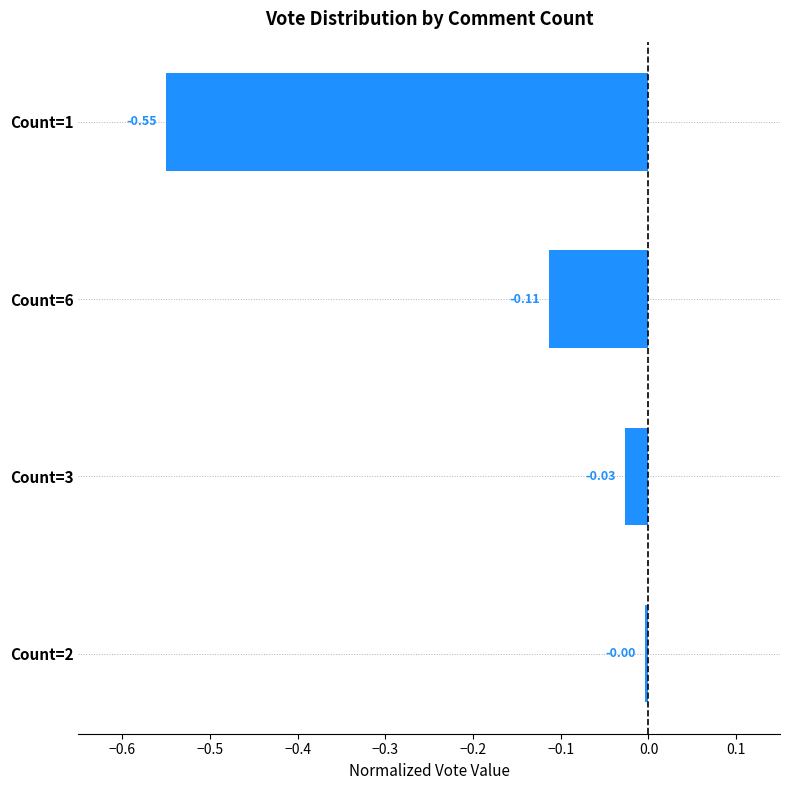

List the labels in order of value, smallest first.

Count=1, Count=6, Count=3, Count=2